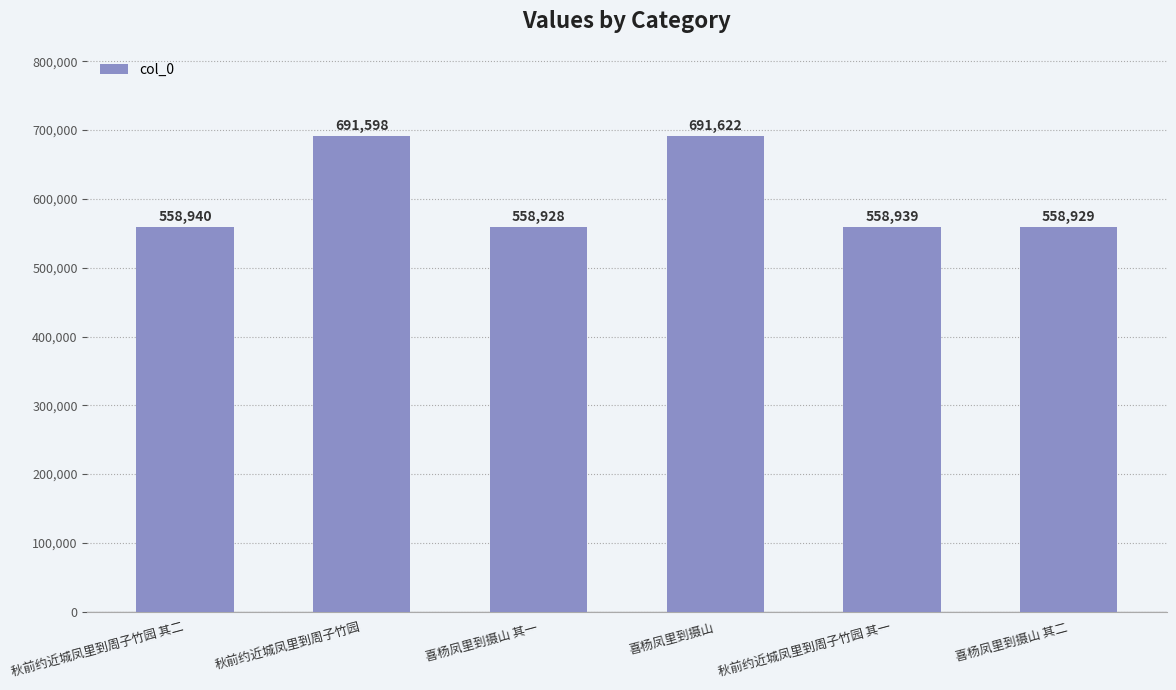

What is the value of the 6th bar from the left?

558929